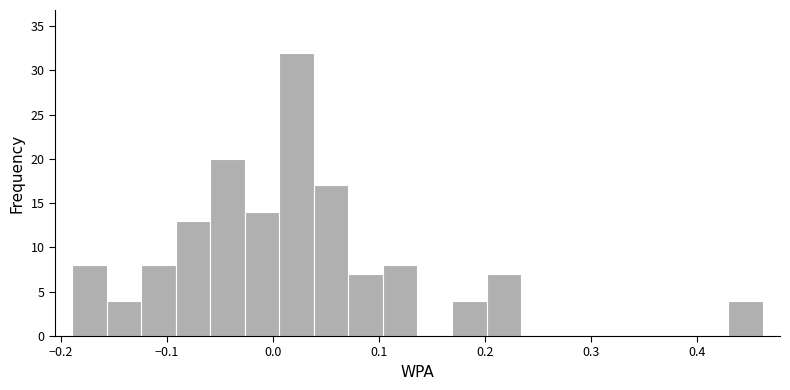

Read against the x-axis, roughly where is the centre of the tallest bar?

0.02